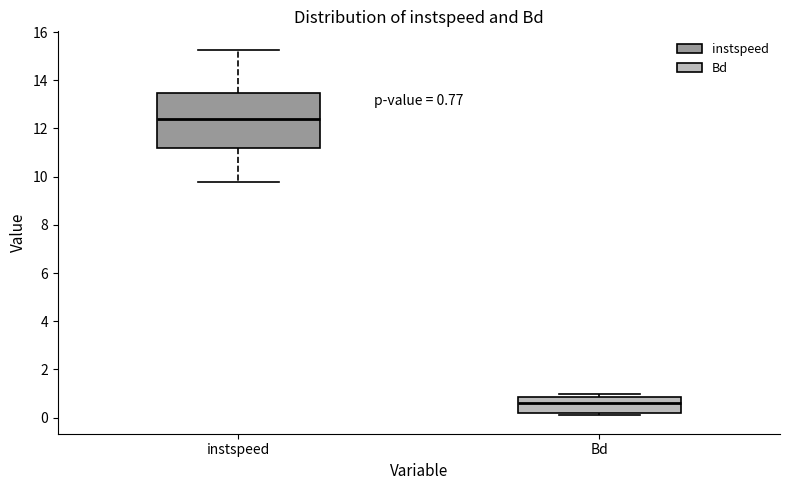

Which box's median line is the highest?

instspeed